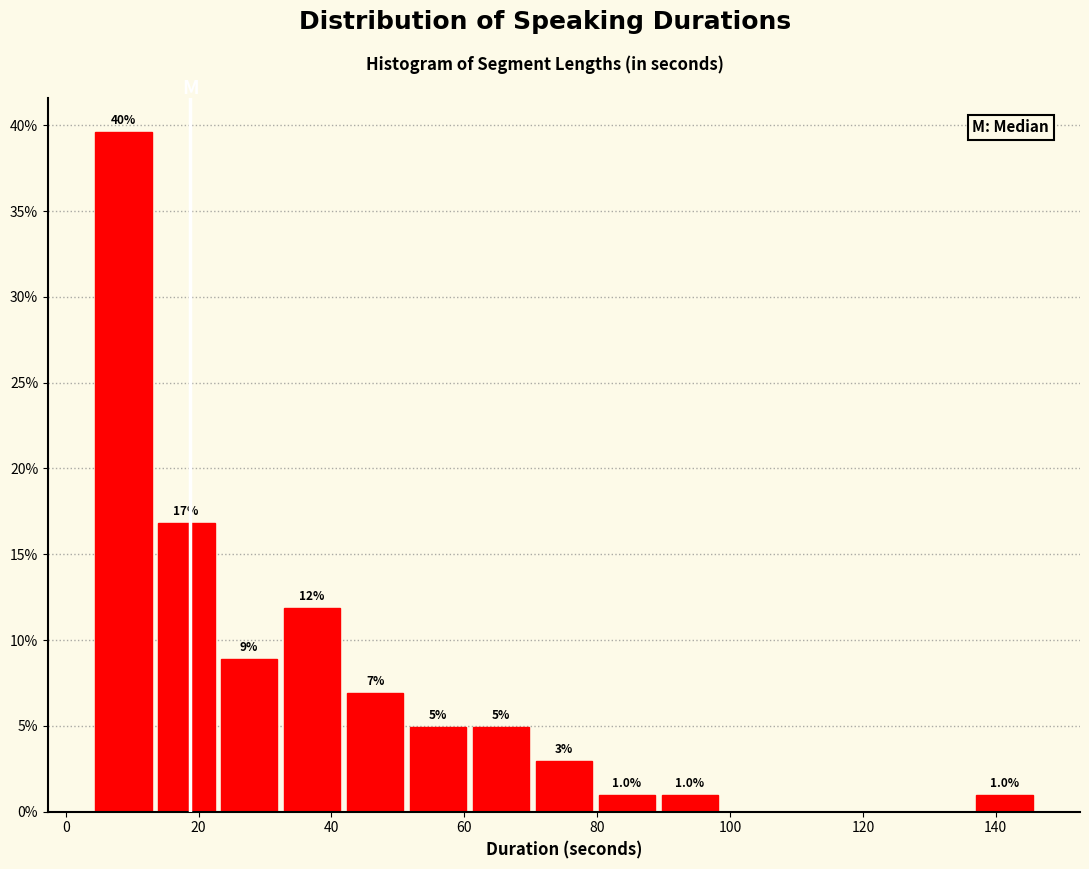

Which range on the x-axis has the tallest bar?

4 to 14